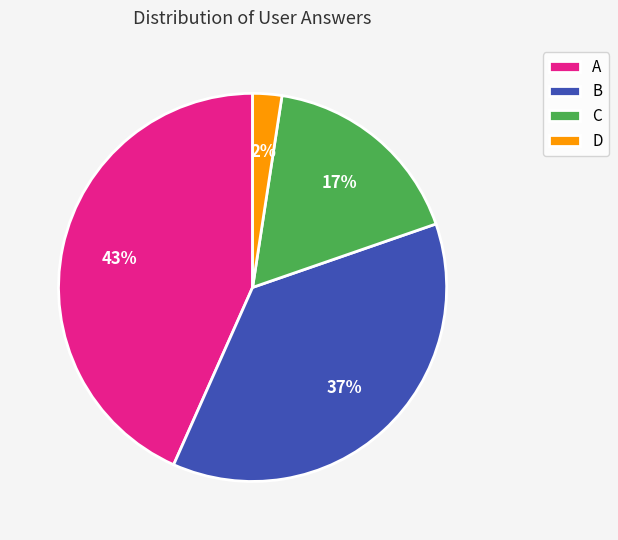

Is there a majority slice in this chart?

No